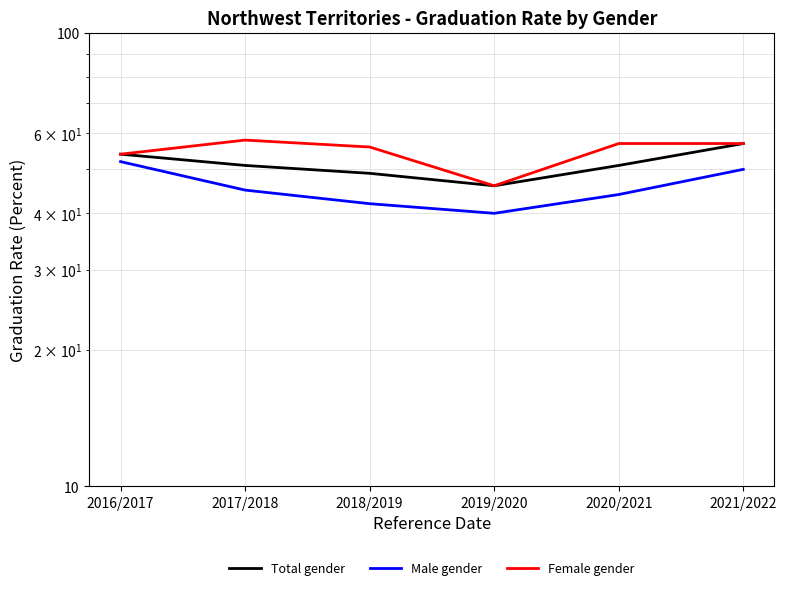

How many interior local valleys does the Total gender series have?

1